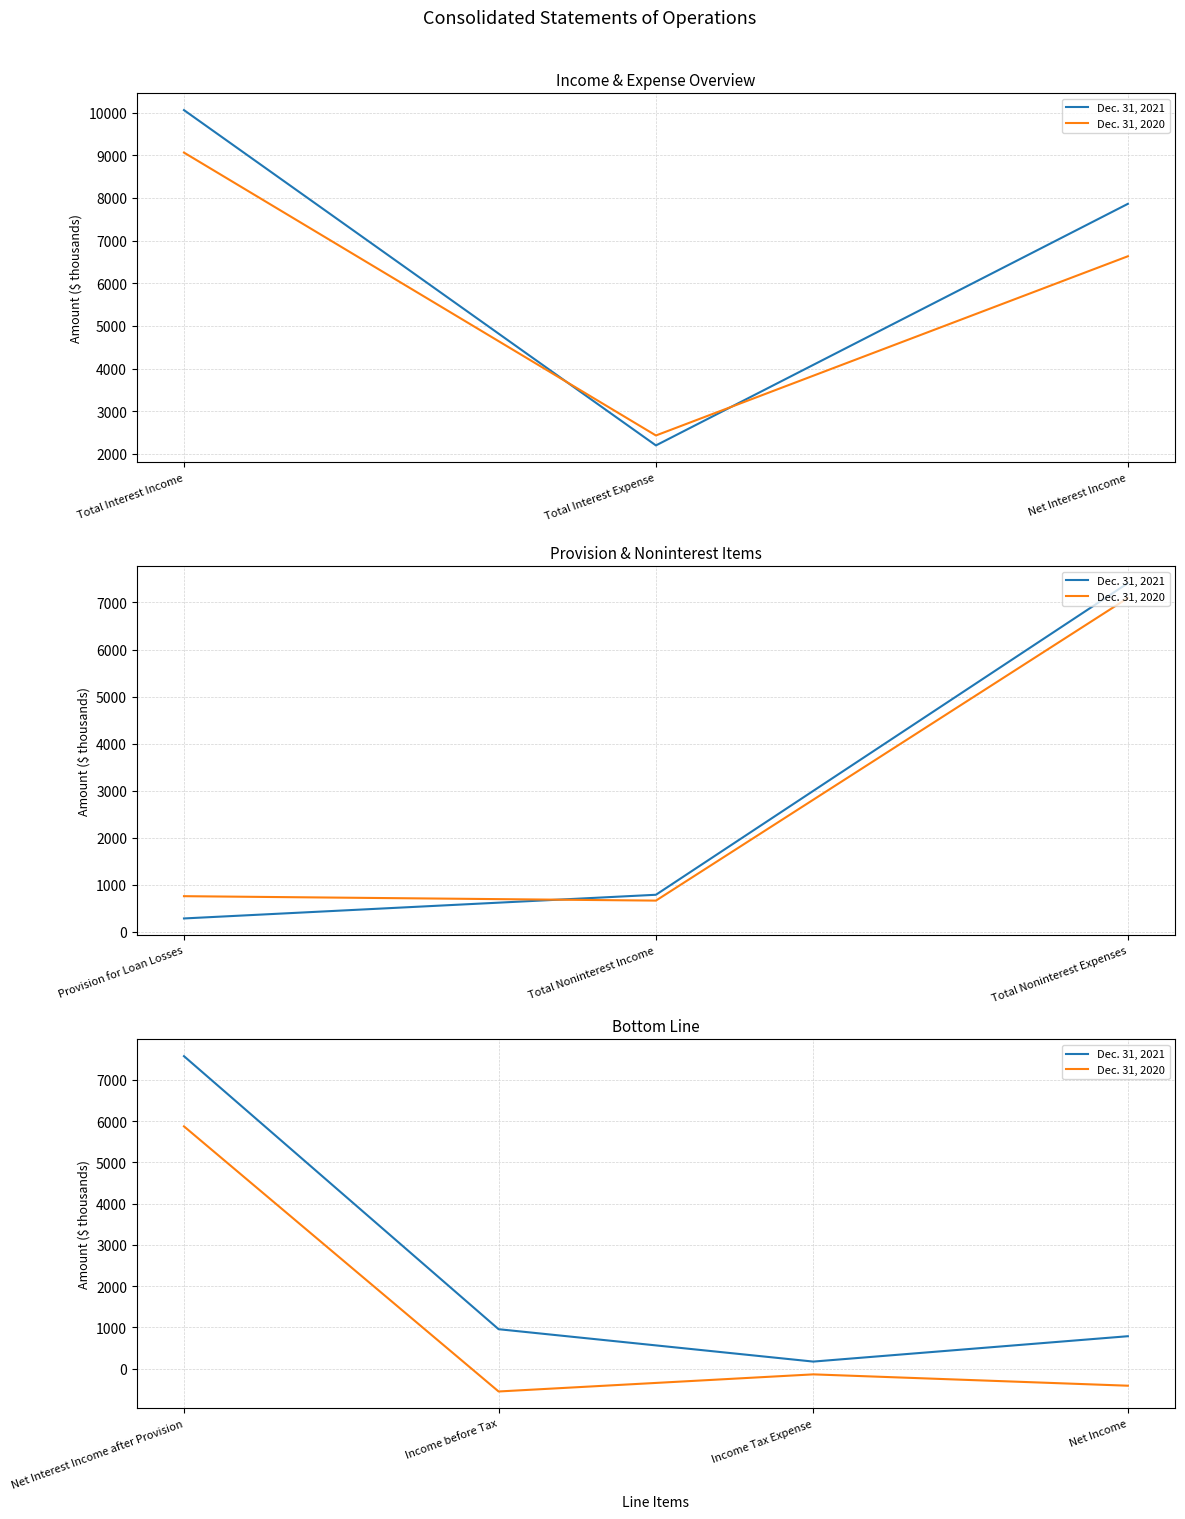

List the series in order of their overall mean, lowest first.

Dec. 31, 2020, Dec. 31, 2021